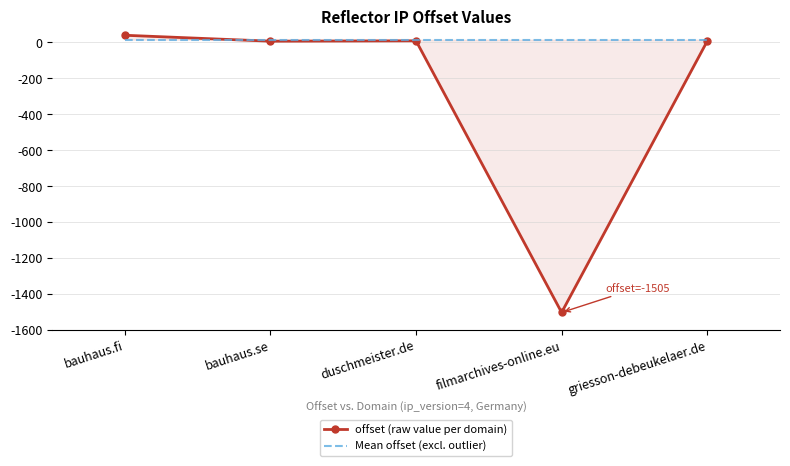

Which series has the widest spread of values?

offset (raw value per domain)